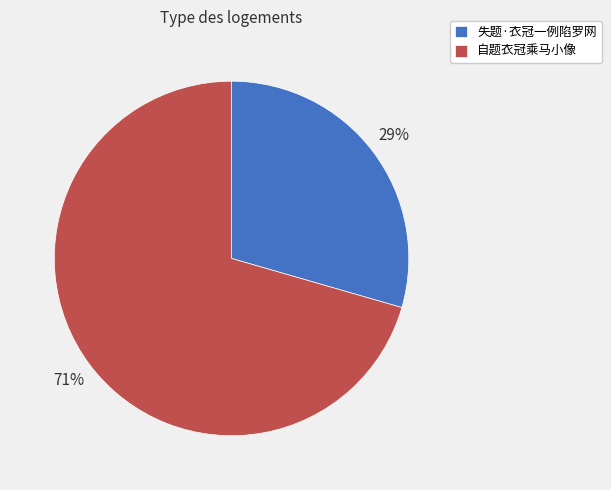

What is the smallest slice in the pie chart?

失题·衣冠一例陷罗网